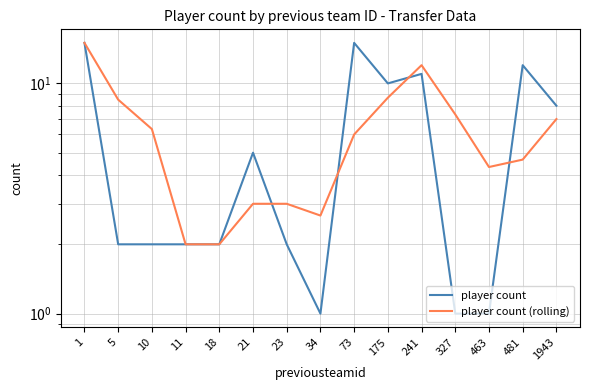

What are all the series names shown in the legend?

player count, player count (rolling)